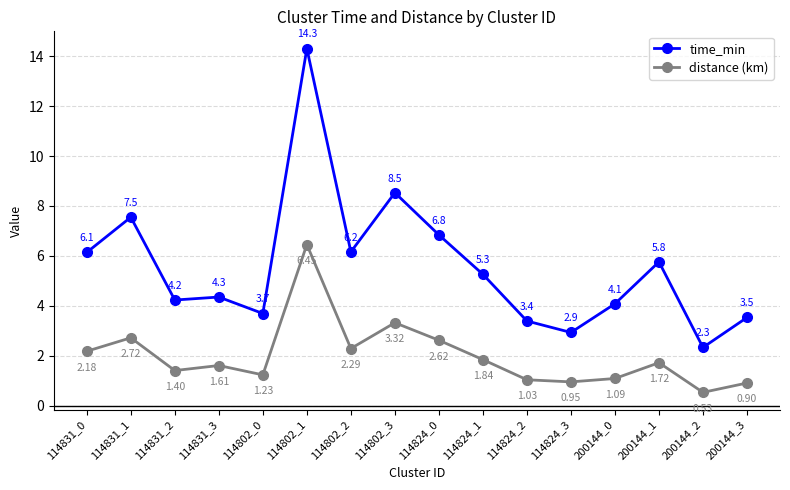

What is the sum of the distance (km) values at 200144_2 and 114802_1?

7.0